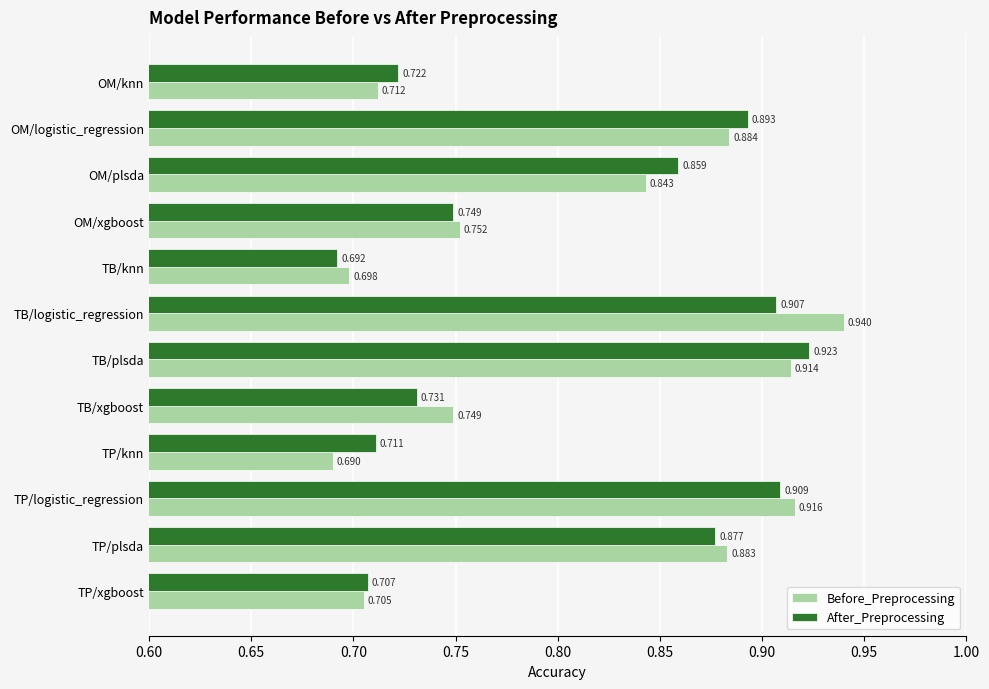

List the labels in order of After_Preprocessing value, smallest first.

TB/knn, TP/xgboost, TP/knn, OM/knn, TB/xgboost, OM/xgboost, OM/plsda, TP/plsda, OM/logistic_regression, TB/logistic_regression, TP/logistic_regression, TB/plsda